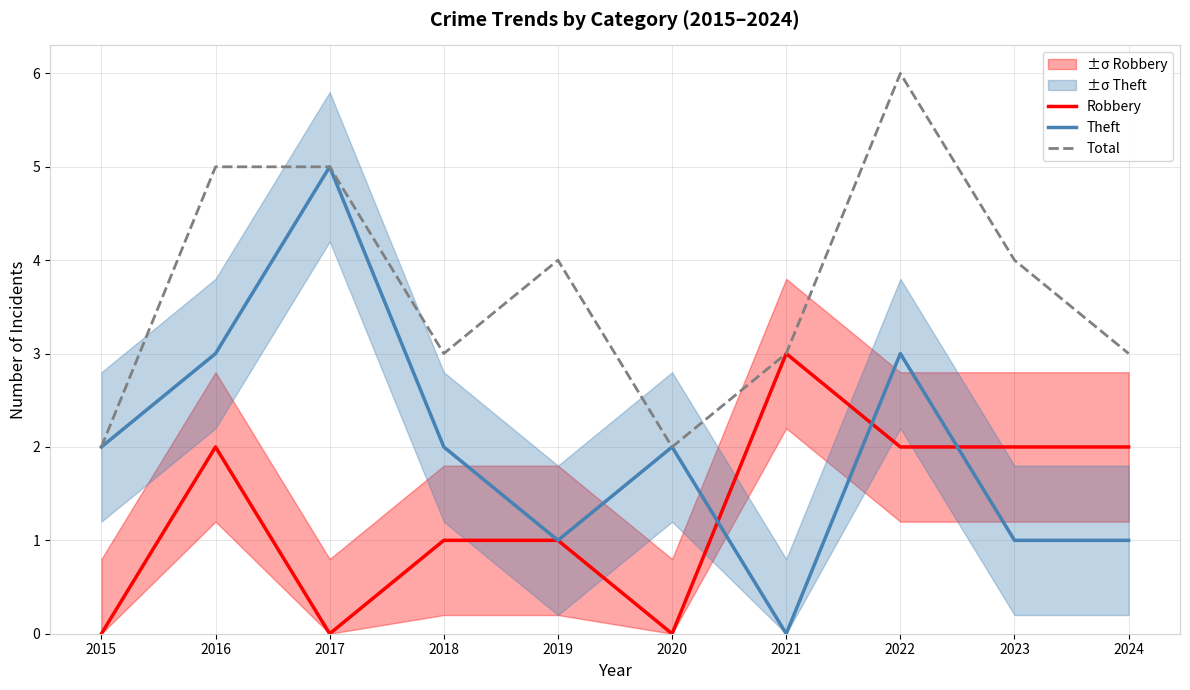

Where is Total nearest to the value 4?

2019